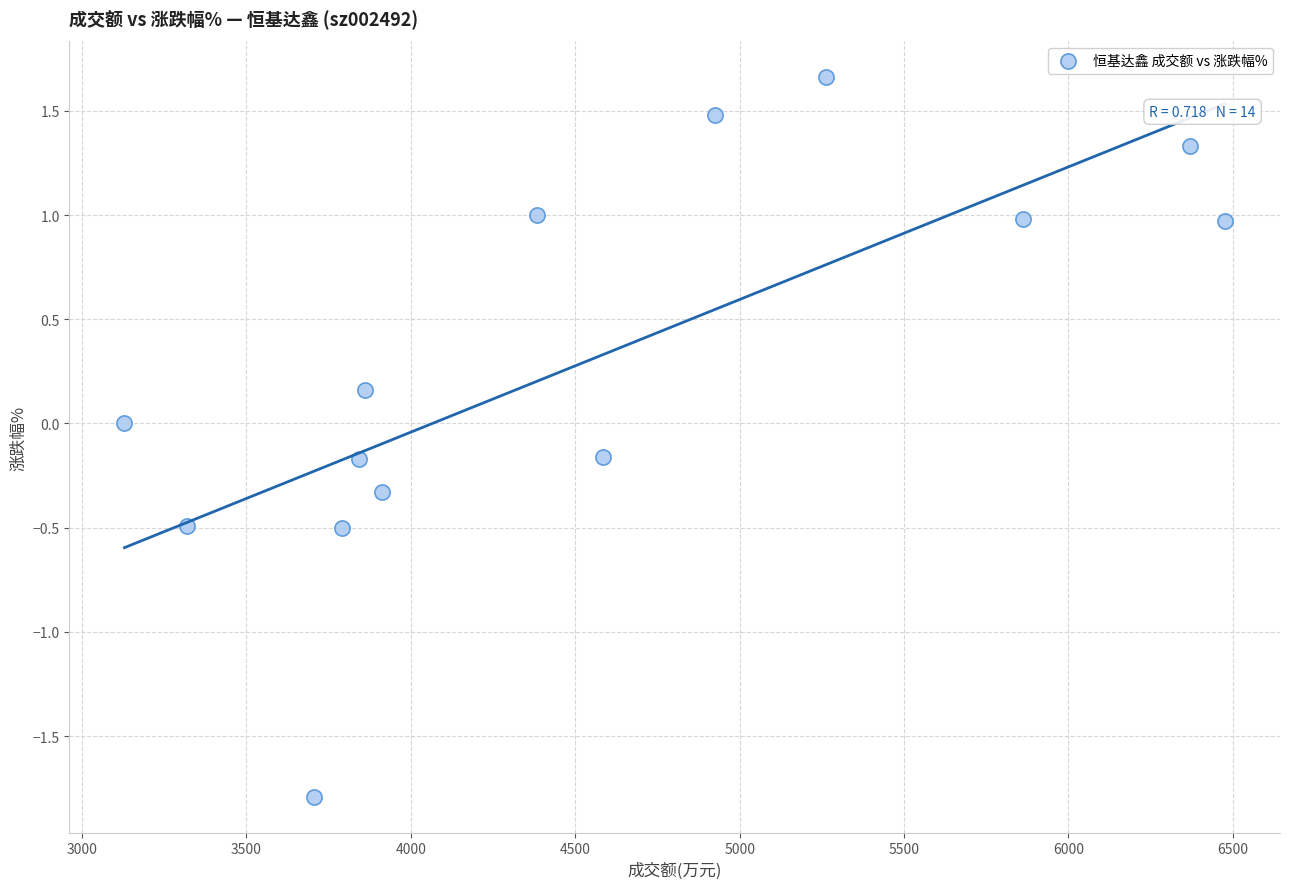

What is the range of X values (max minus min)?

3347.0